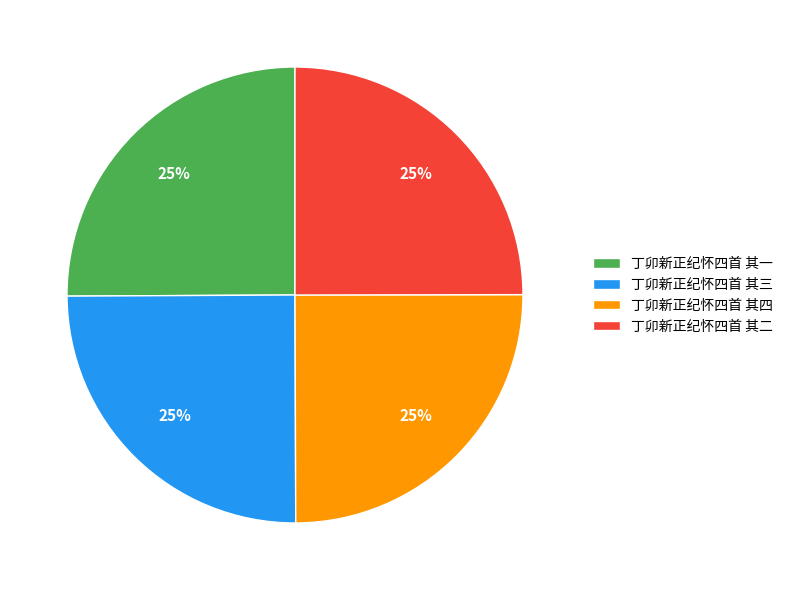

How many slices are in this pie chart?

4